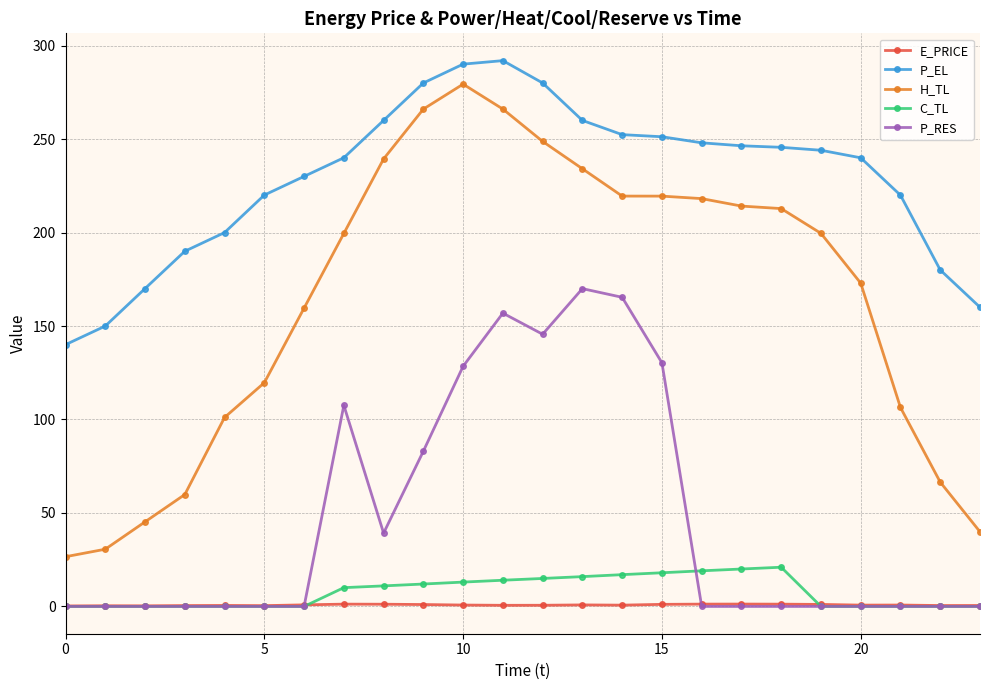

Which series has the widest spread of values?

H_TL